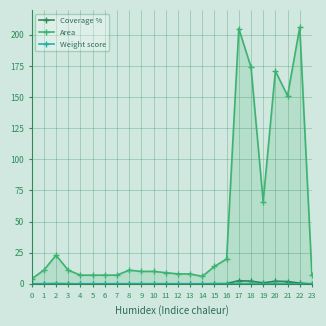

Is it true that Area equals 11.0 at 3?

True